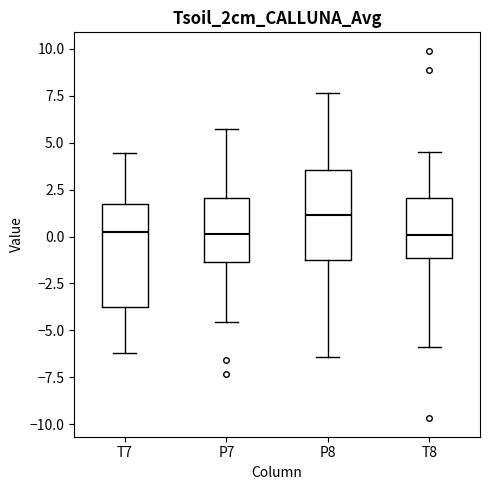

Which box is the tallest, from its lower edge to its upper edge?

T7